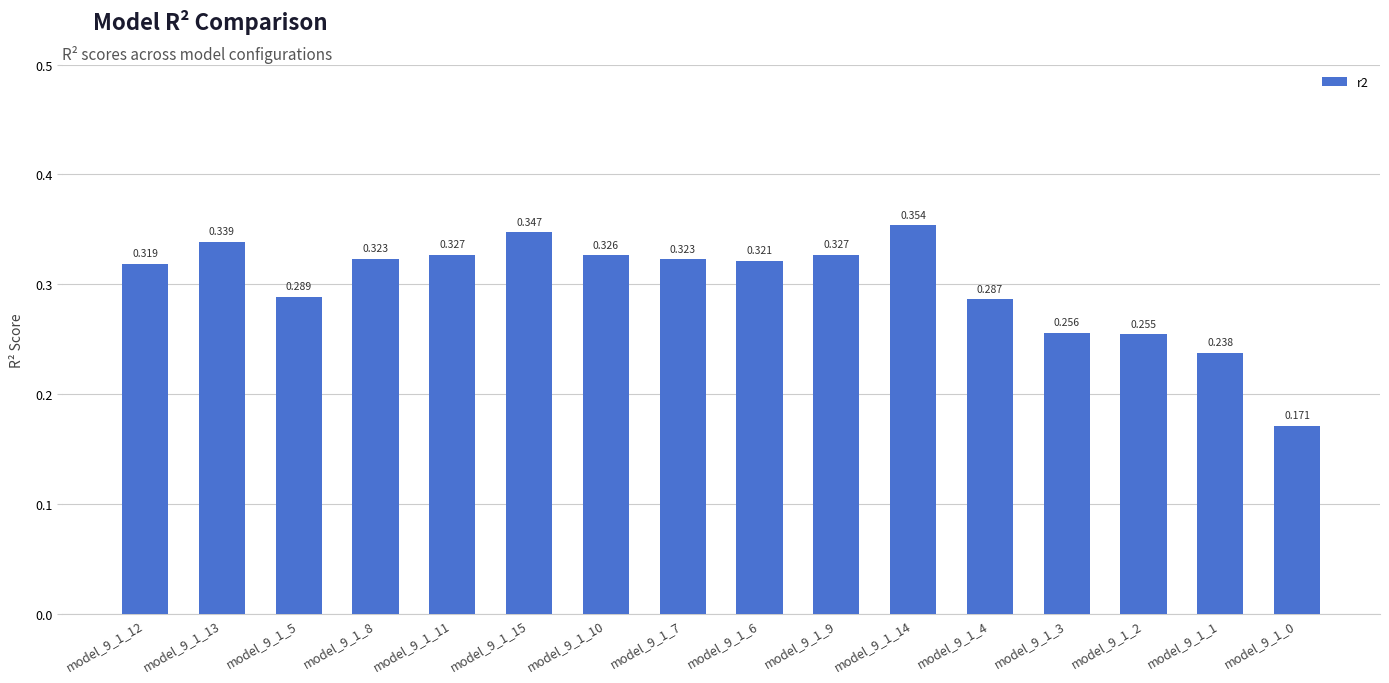

Which category has the lowest value across all series?

model_9_1_0